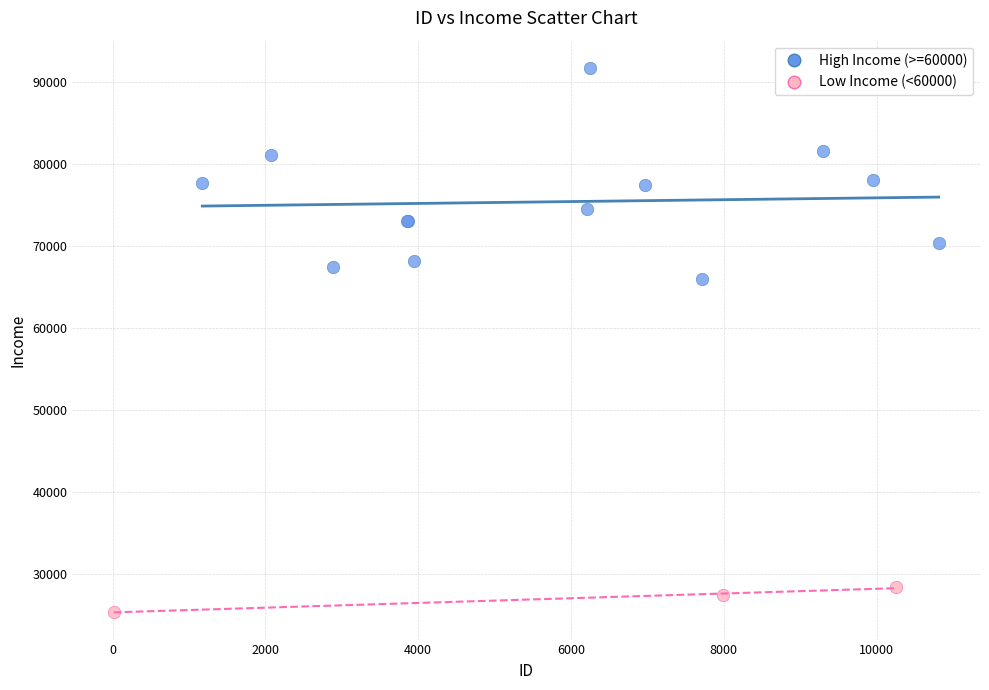

Which series has the largest Y range (max minus min)?

High Income (>=60000)